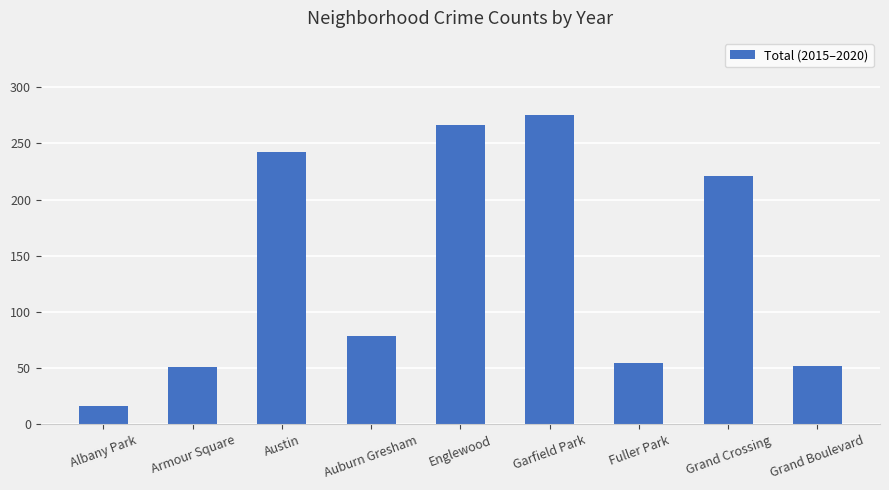

What is the greatest value displayed?

275